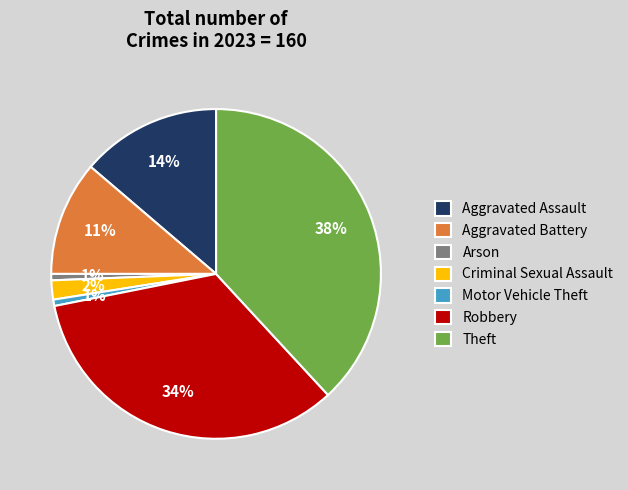

Which category has the biggest portion of the pie?

Theft